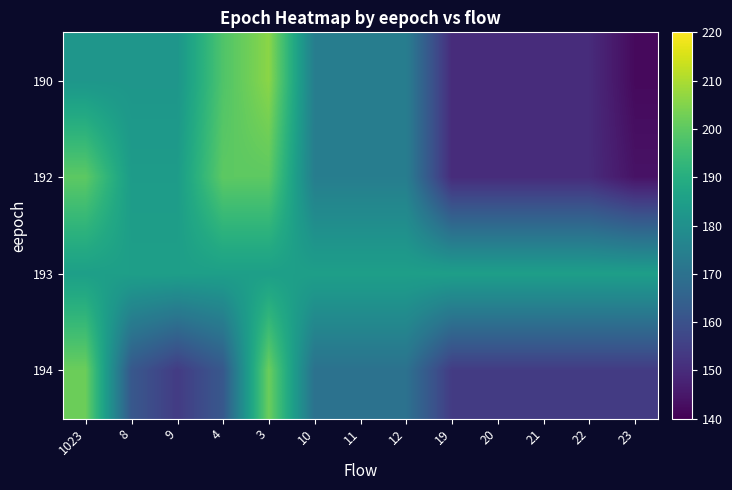

Which has a higher value, 8 or 23?

8